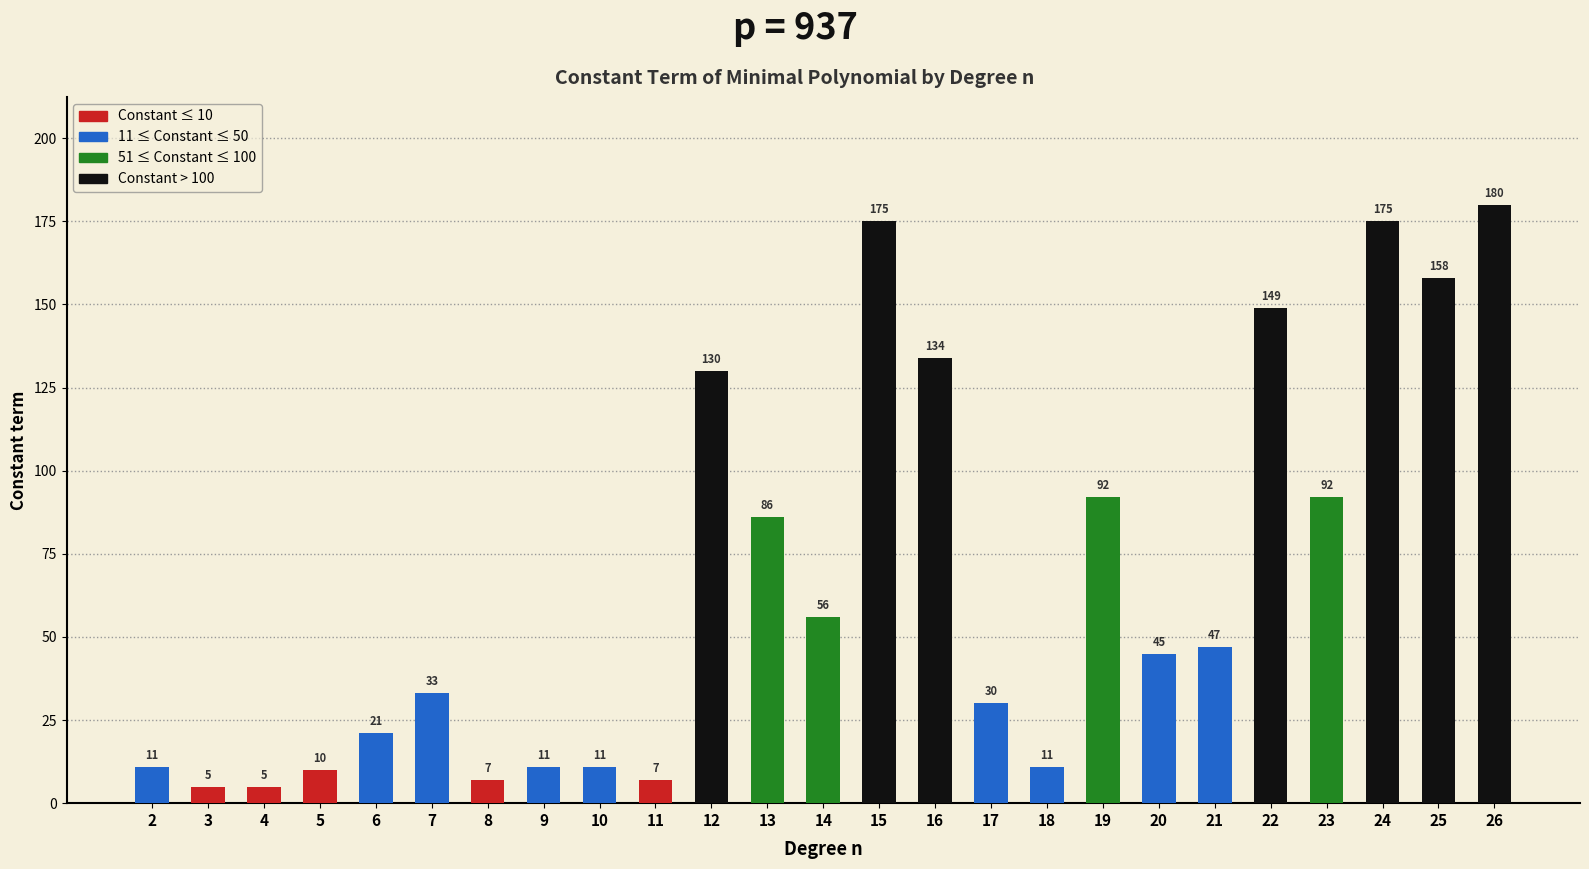

How many bars are there in total?

25